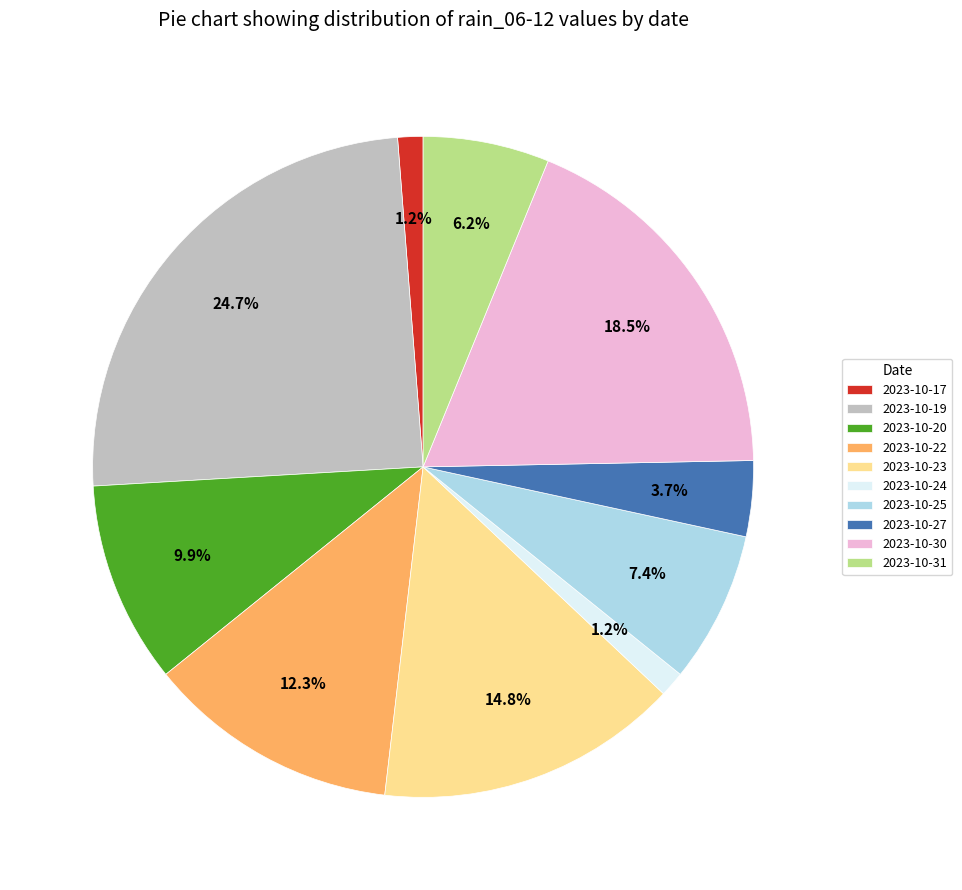

Which slice is the largest?

2023-10-19